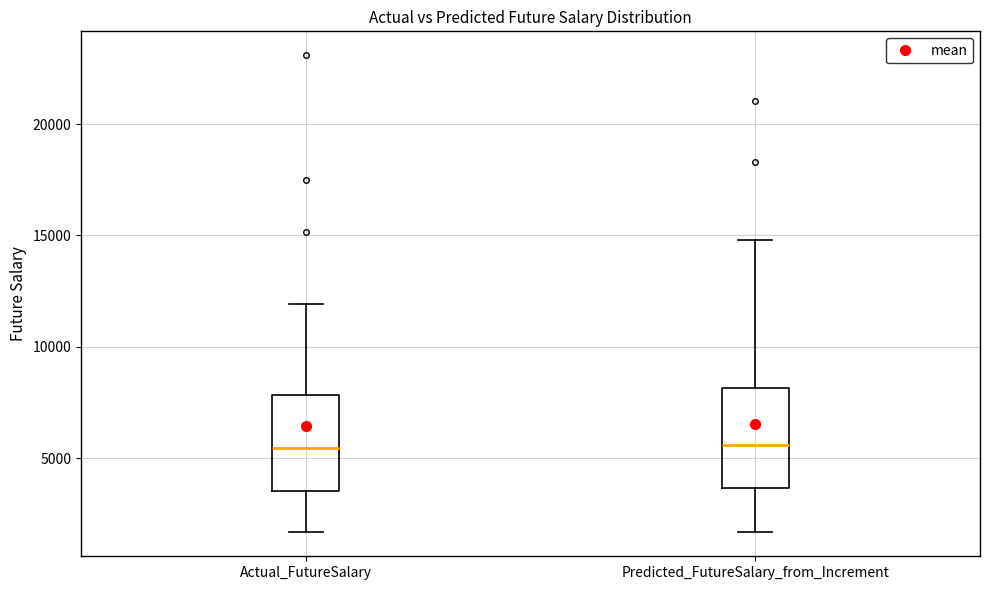

Where does the median line of the box for Predicted_FutureSalary_from_Increment sit on the y-axis? The values are not printed on the chart, so give them approximately, as read against the axis.

5500